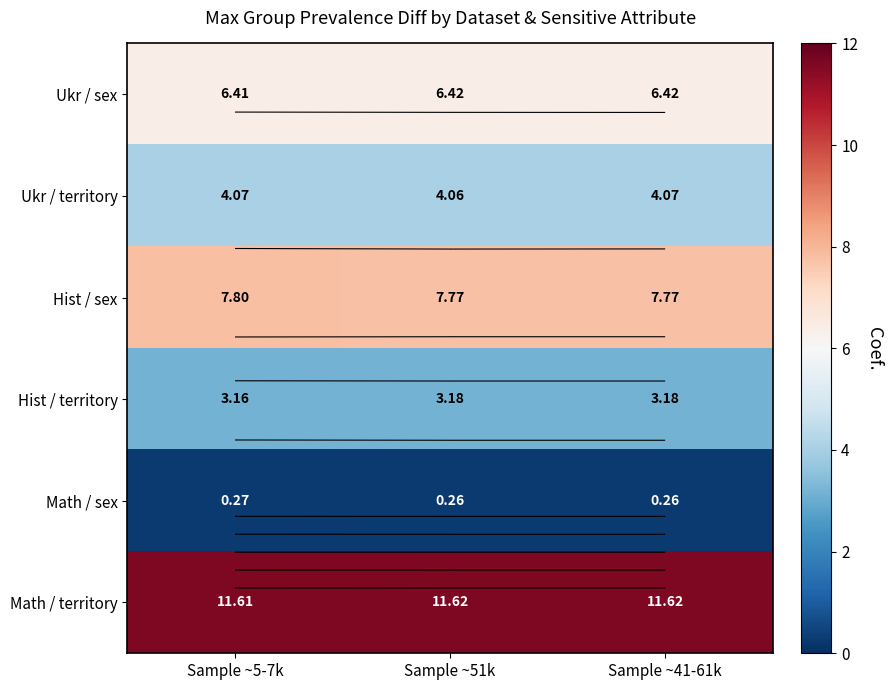

Between Sample ~41-61k and Sample ~5-7k, which is larger?

Sample ~41-61k